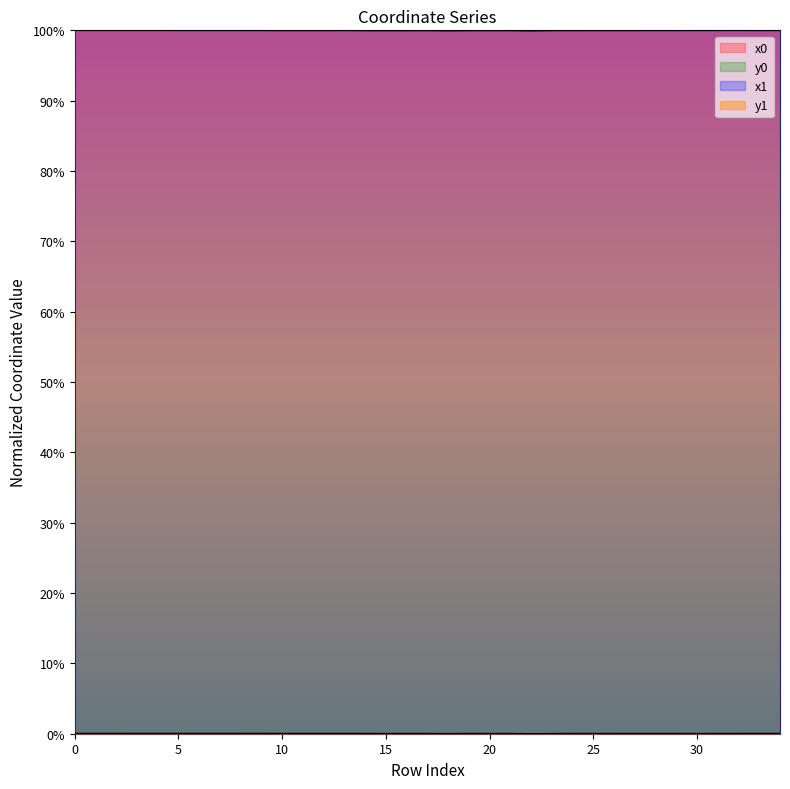

Is it true that y1 equals 0.0 at 13?

False